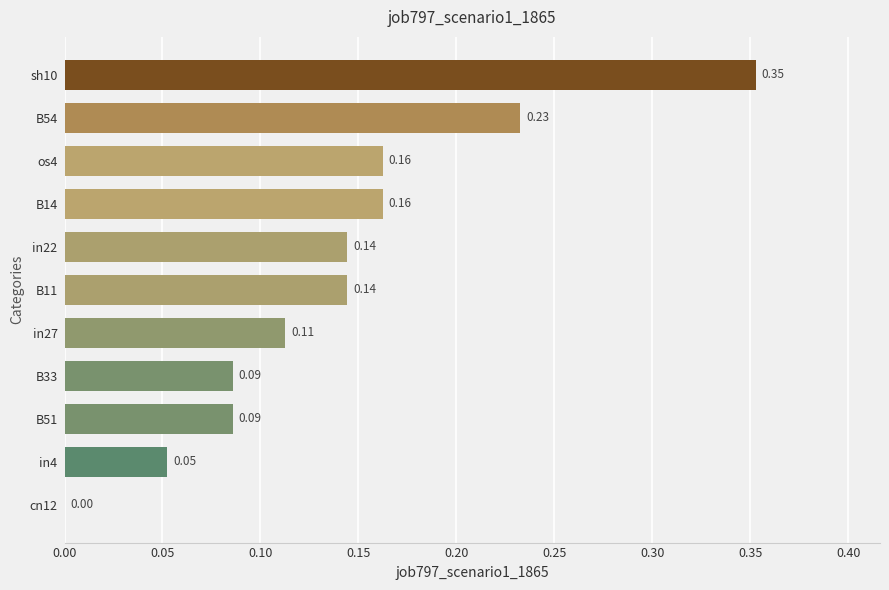

How many categories are shown in the chart?

11